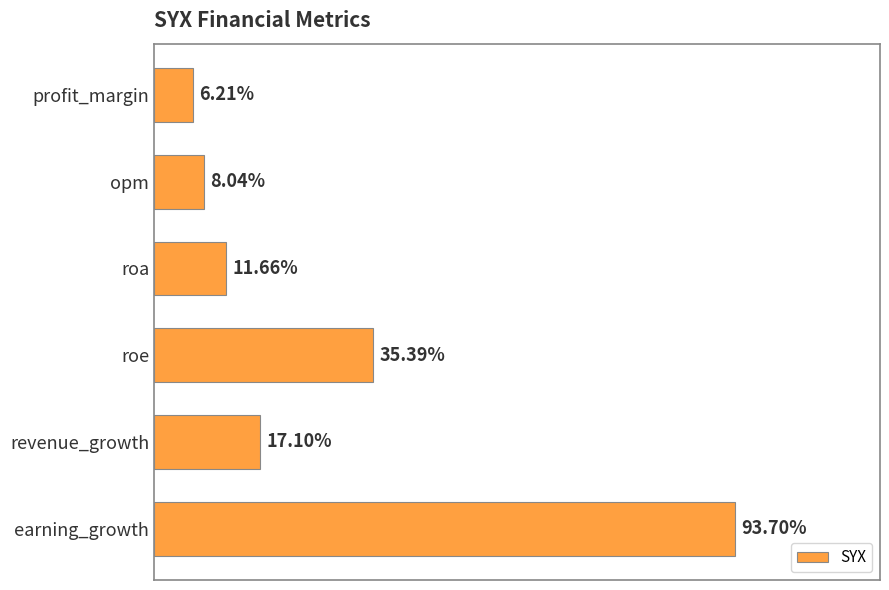

Rank the categories by value from lowest to highest.

profit_margin, opm, roa, revenue_growth, roe, earning_growth